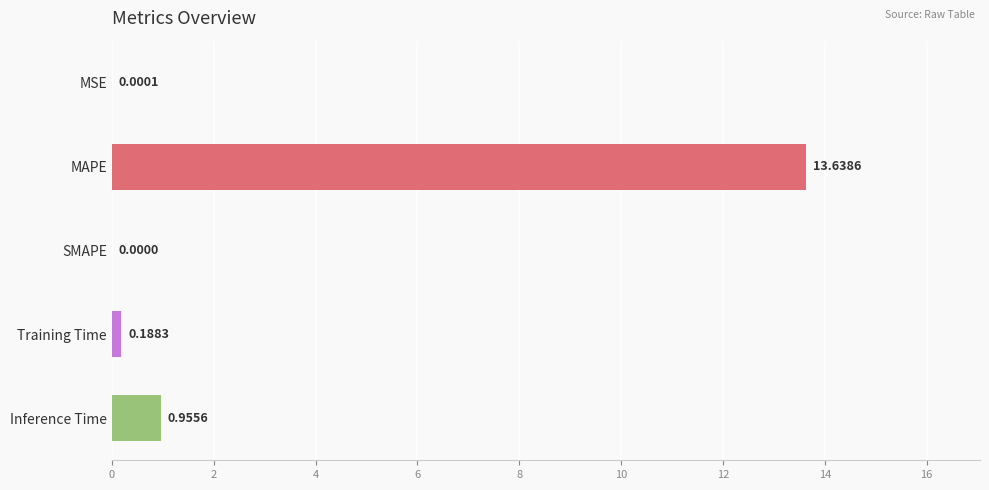

How many distinct data groups are displayed?

1